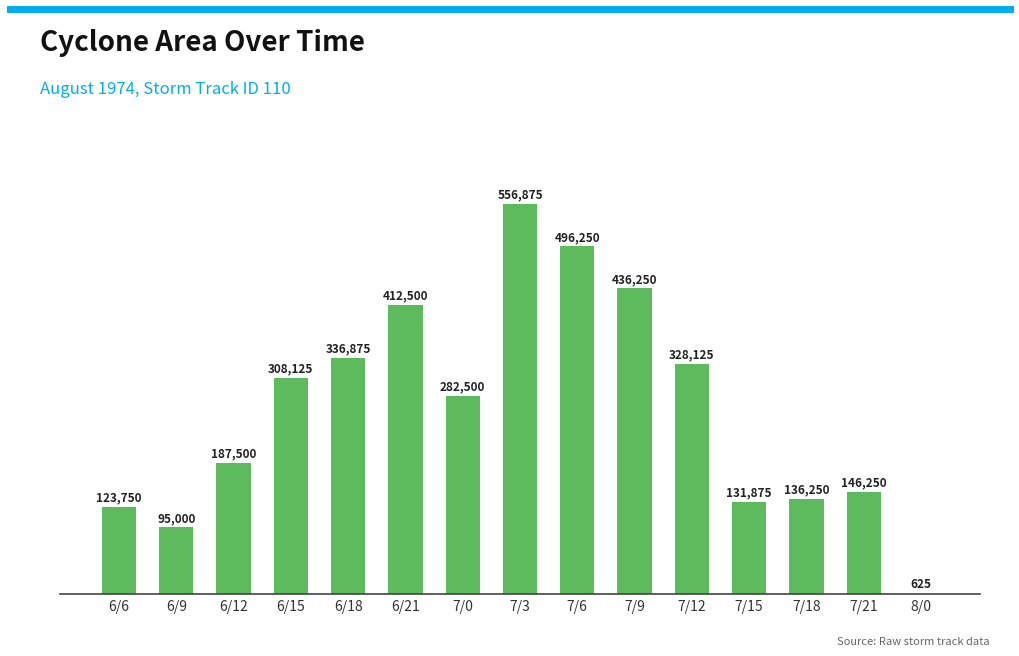

What is the sum of all values?

3978750